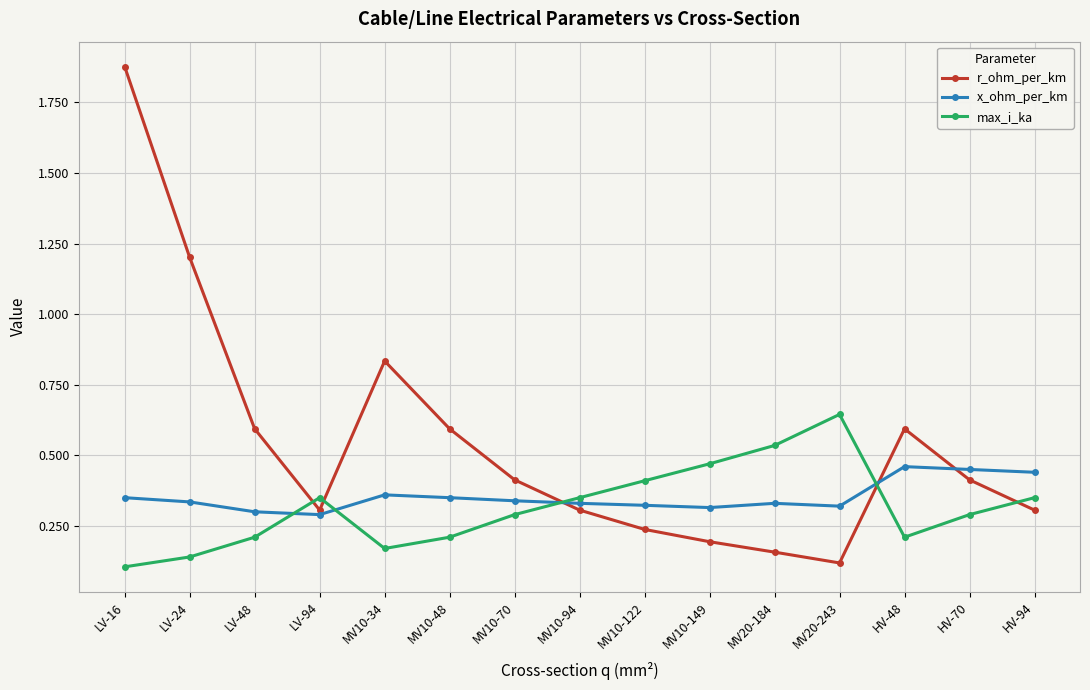

List the series in order of their peak value, lowest first.

x_ohm_per_km, max_i_ka, r_ohm_per_km